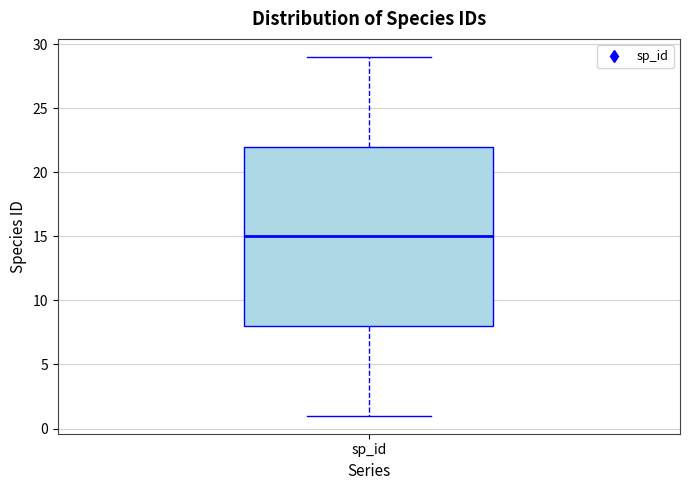

Transcribe this box plot: give where the median line is, the range the box spans, and where the two whiskers end, as read against the y-axis. The values are not printed on the chart, so give them approximately, as read against the axis.

median 15, box 8 to 22, whiskers 1 to 29